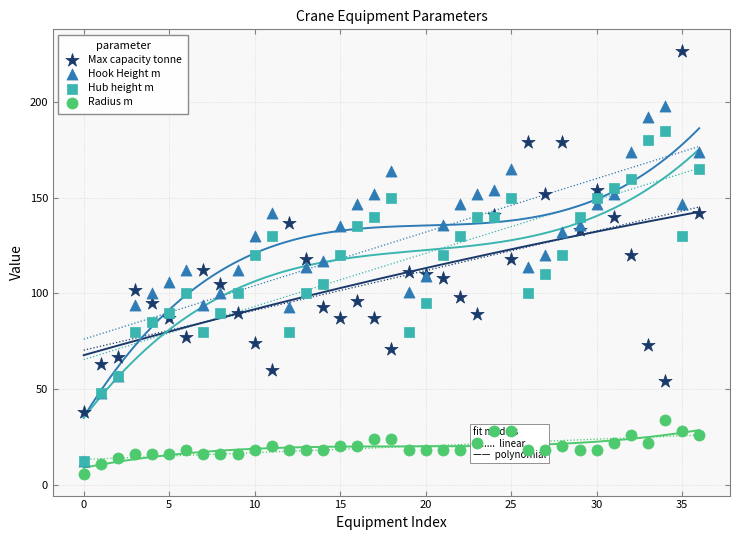

At which category is the sum across all series the highest?

35